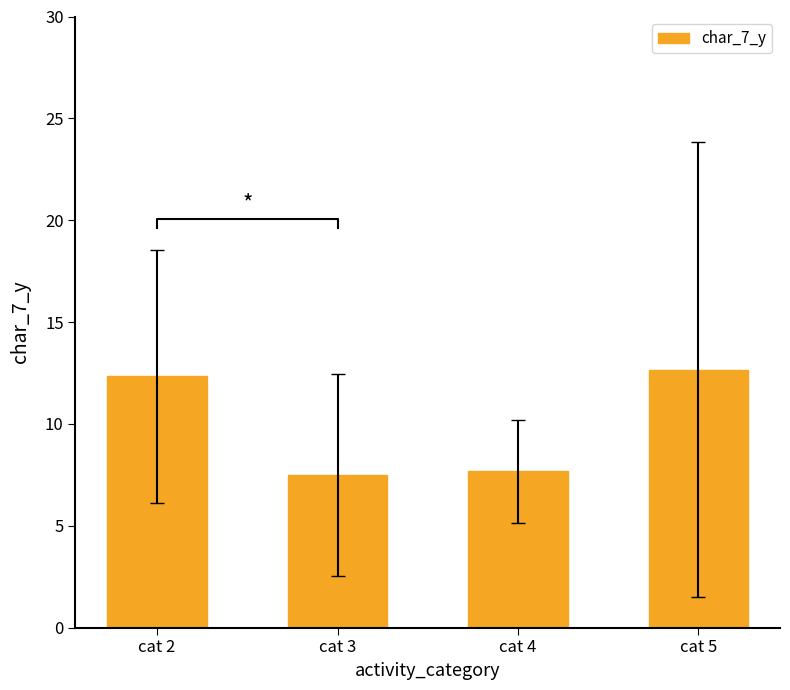

The chart shows a value of 19.5 at cat 5. True or false?

False